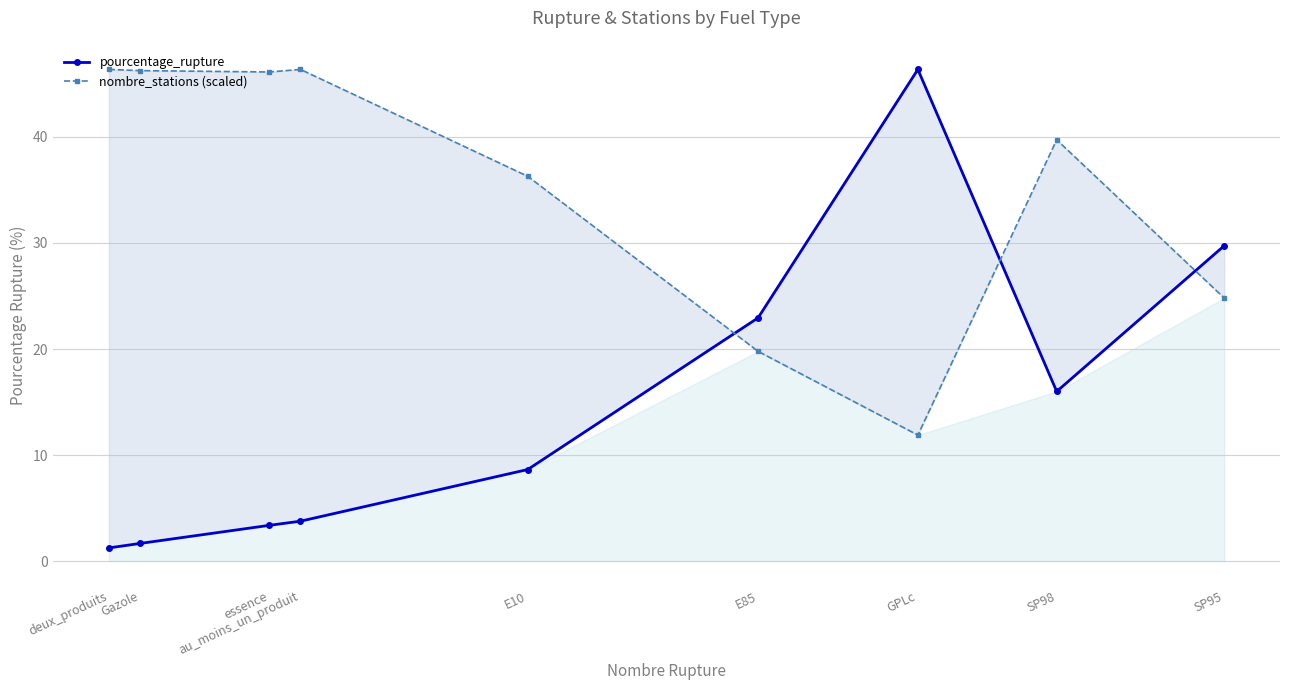

At which category does nombre_stations (scaled) reach its first local valley?

essence